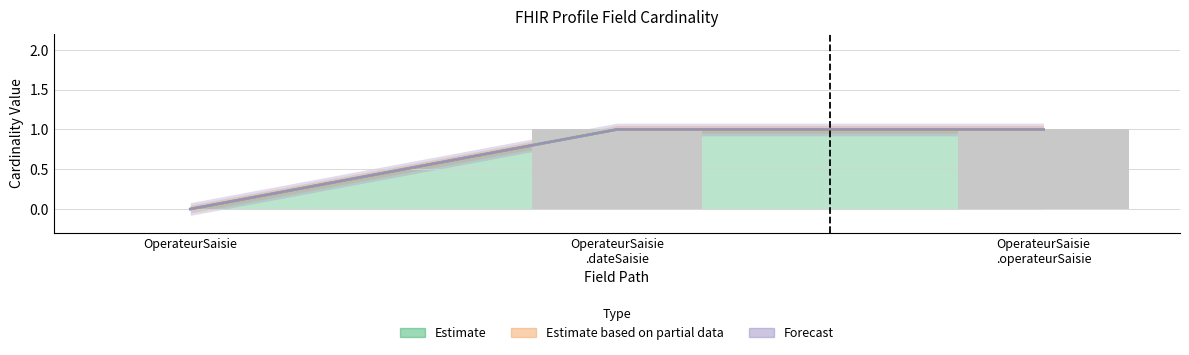

What value does the Base Min series have at OperateurSaisie
.dateSaisie?

1